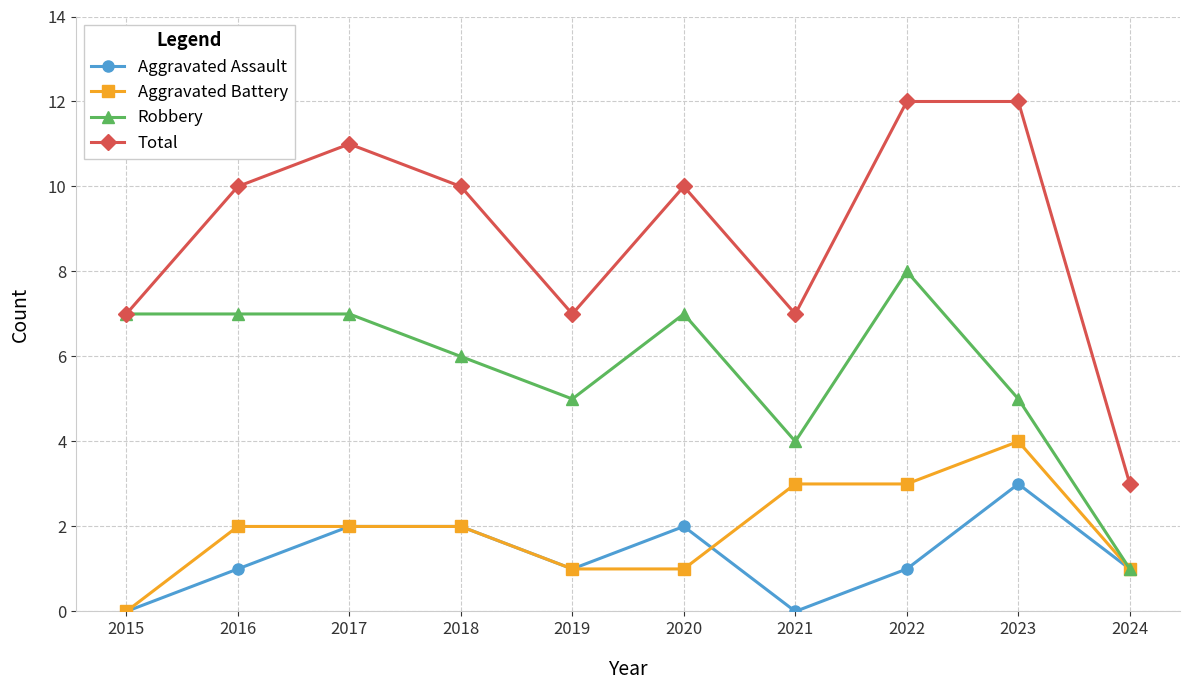

True or false: Aggravated Assault and Total intersect in this chart.

False